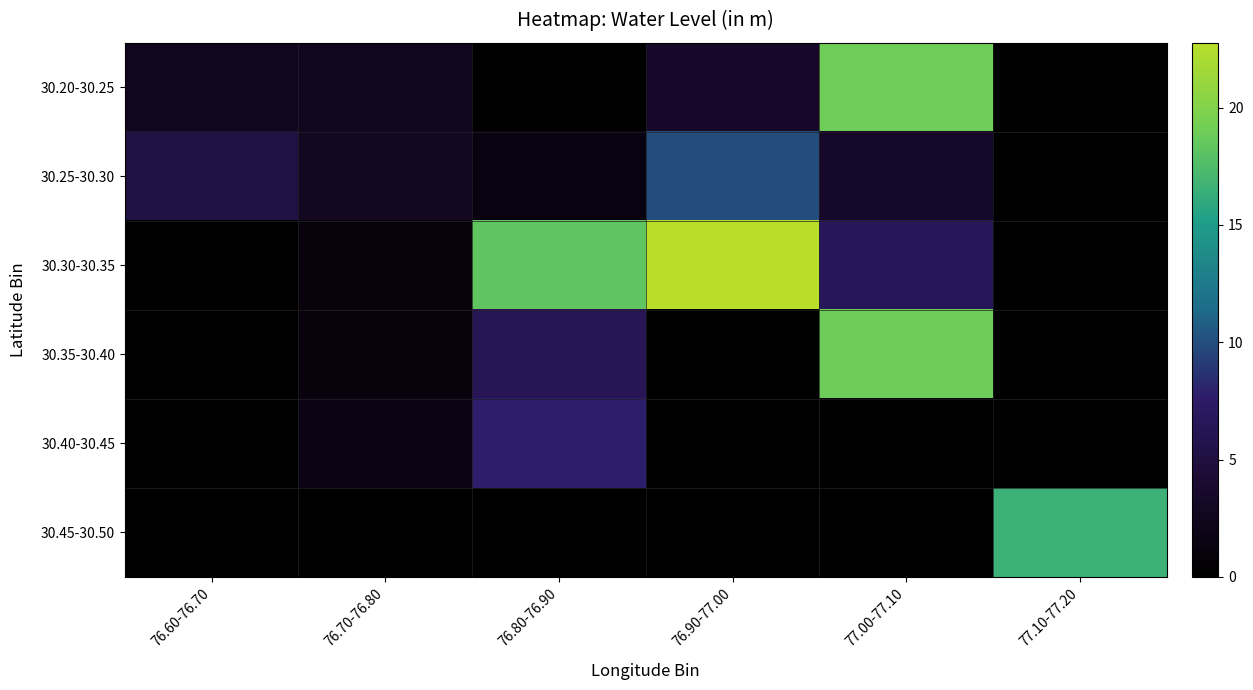

How many categories are shown in the chart?

6